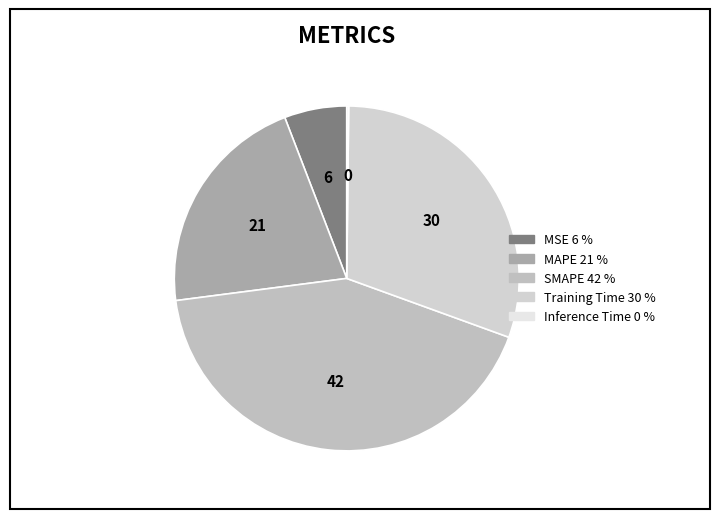

Rank the categories by value from lowest to highest.

Inference Time, MSE, MAPE, Training Time, SMAPE